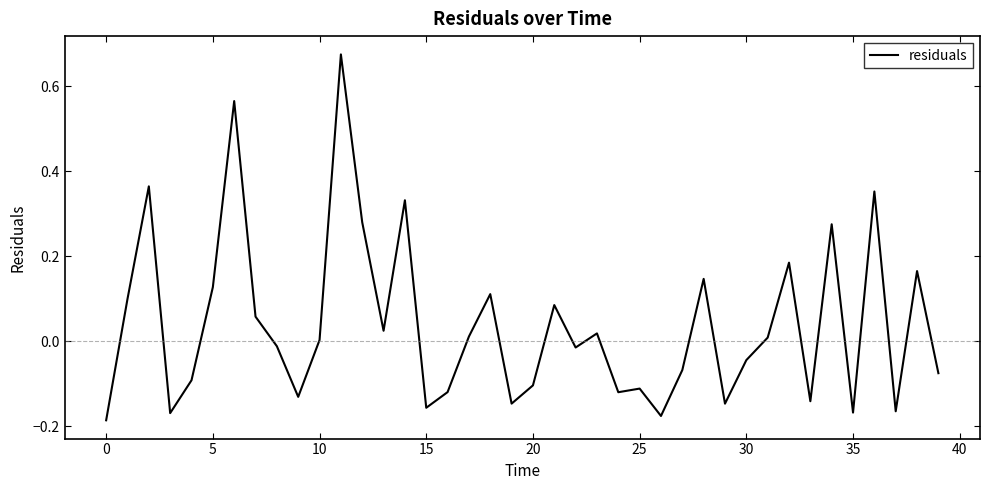

How many series are shown in this chart?

1